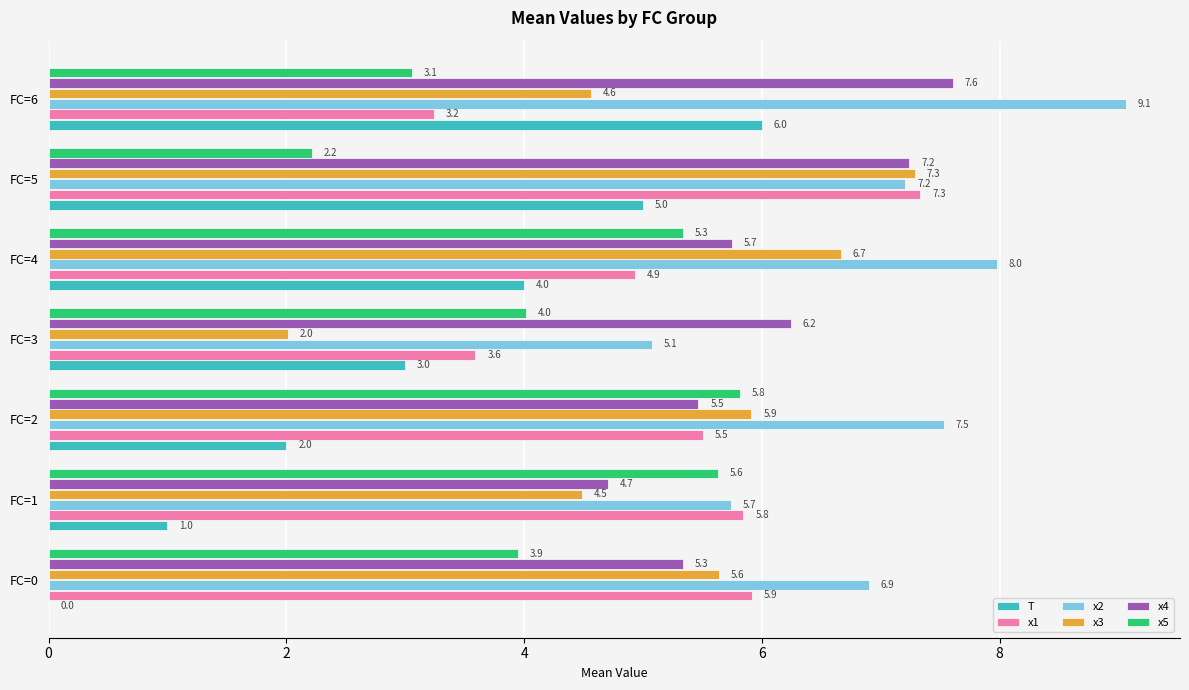

Which series has the largest total across all categories?

x2